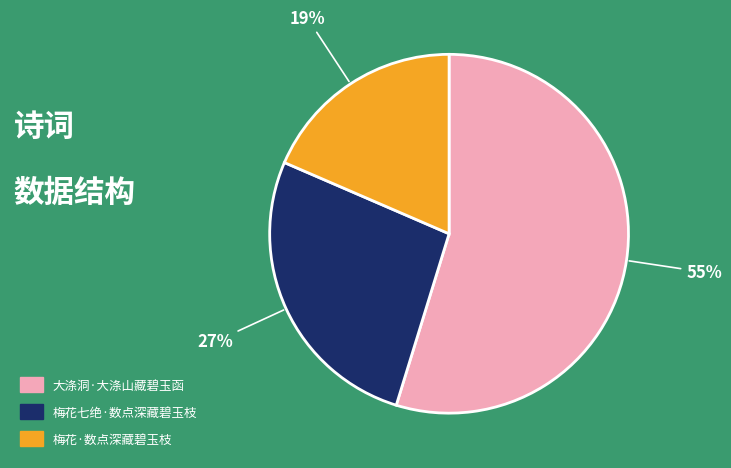

To the nearest percent, what is the difference between the largest and smallest slice percentages?

36%